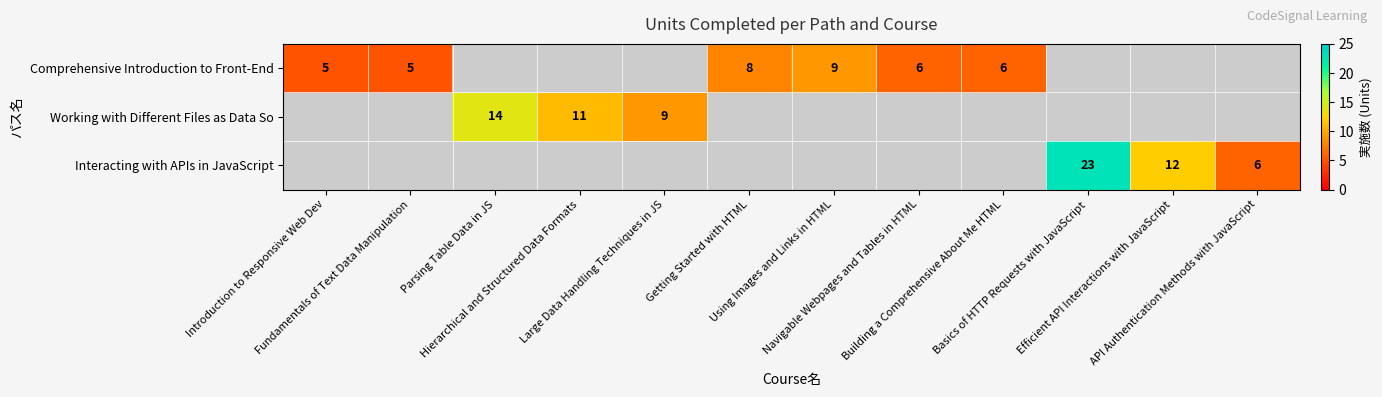

The value of Interacting with APIs in JavaScript at API Authentication Methods with JavaScript is 3.2. True or false?

False